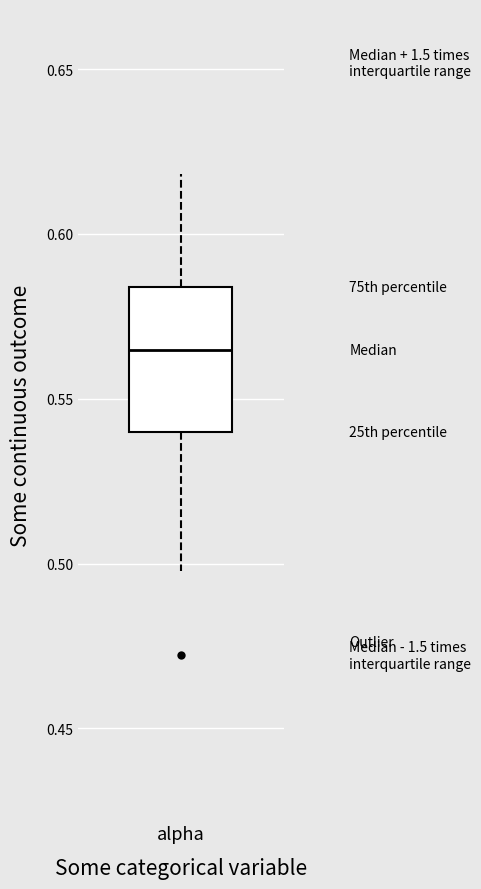

Where does the upper whisker of the box for alpha end on the y-axis? The values are not printed on the chart, so give them approximately, as read against the axis.

0.620